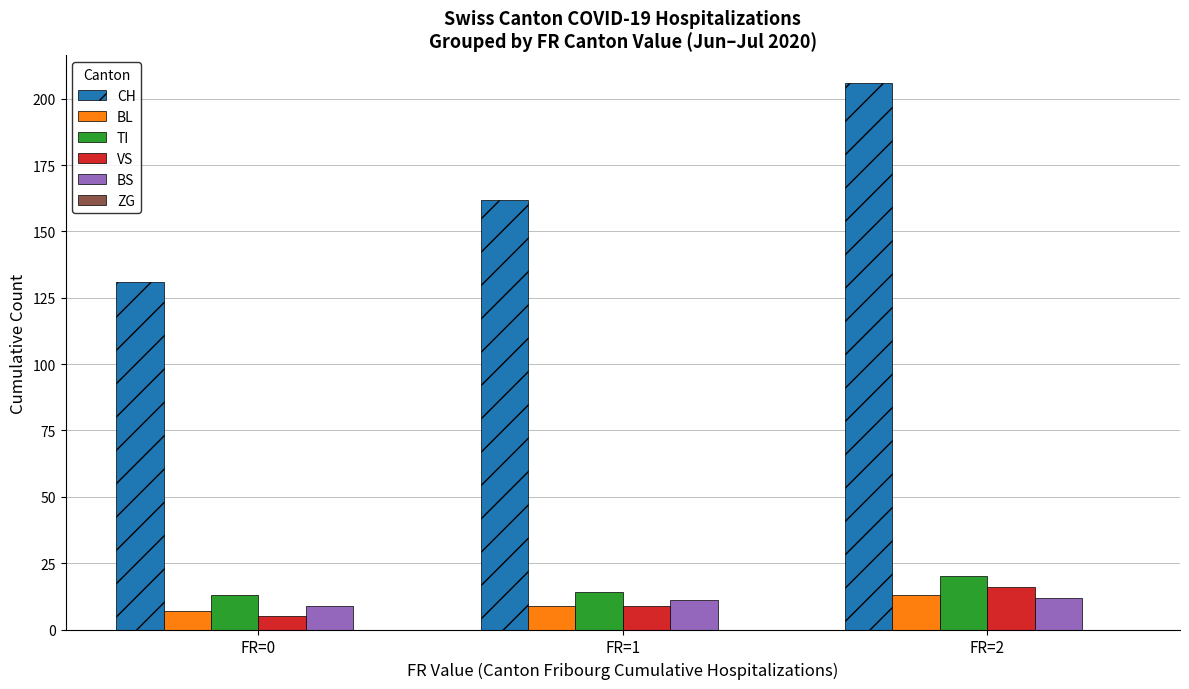

How many bars are there in each group?

5